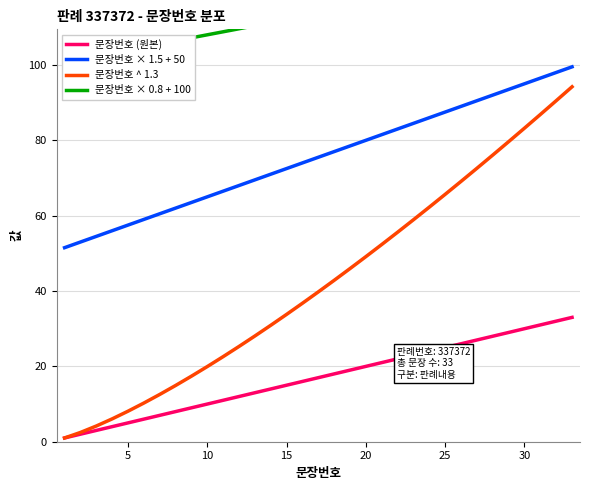

The value of 문장번호 × 1.5 + 50 at 30 is 95.0. True or false?

True